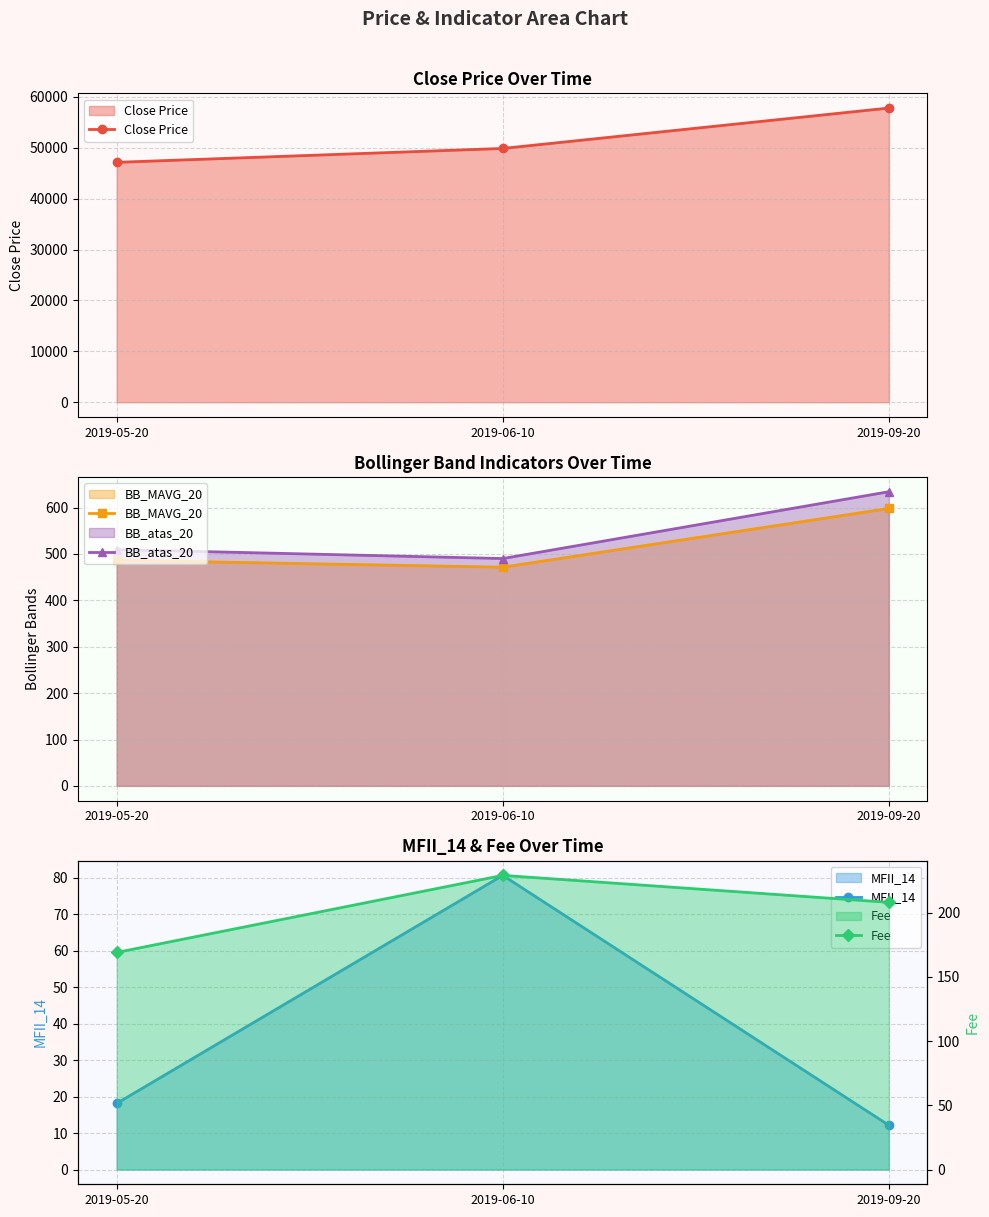

Between 2019-06-10 and 2019-09-20, which series saw the biggest shift?

Close Price